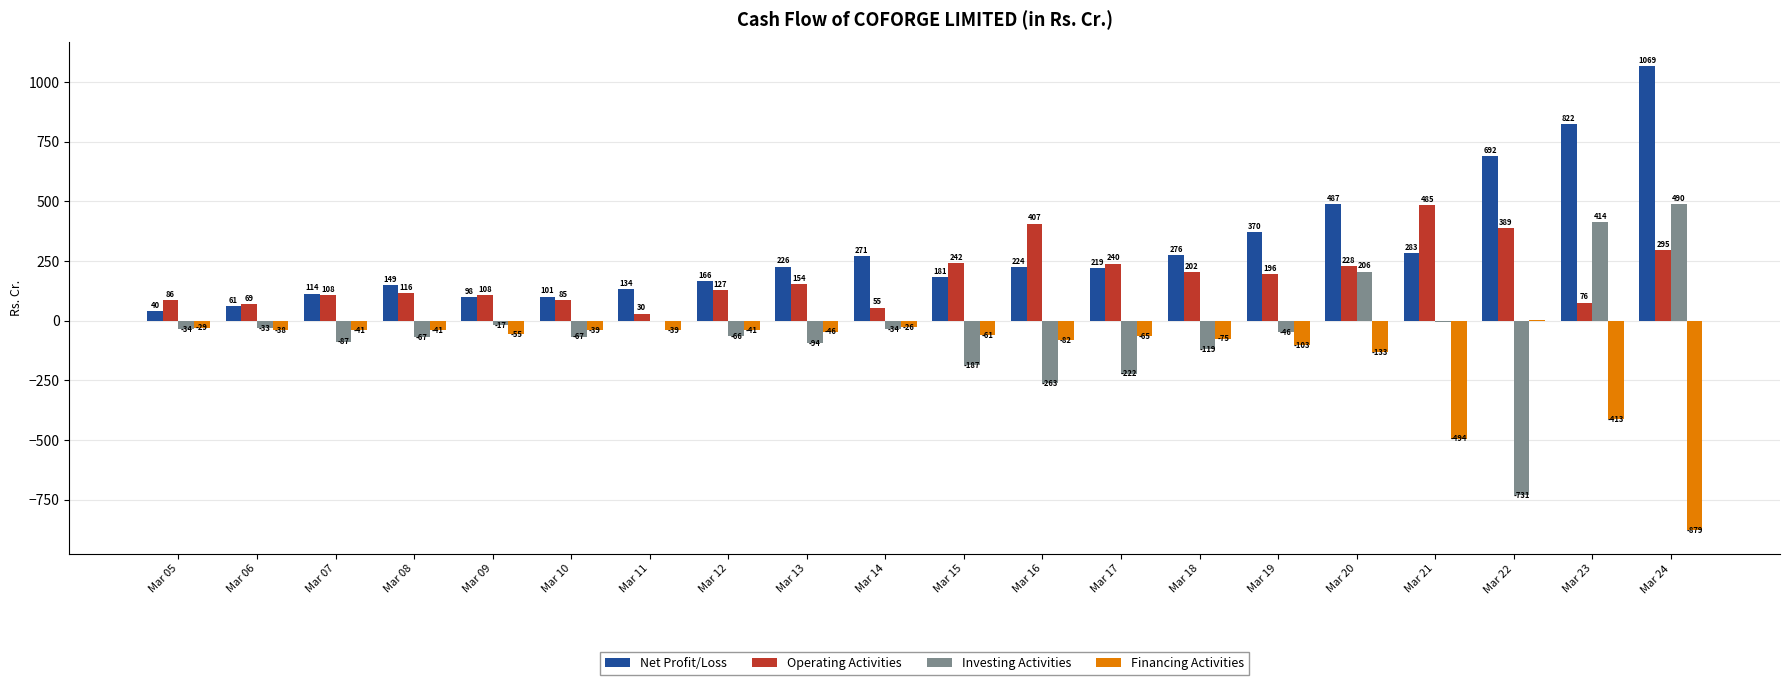

Is it true that Operating Activities equals 407.0 at Mar 16?

True